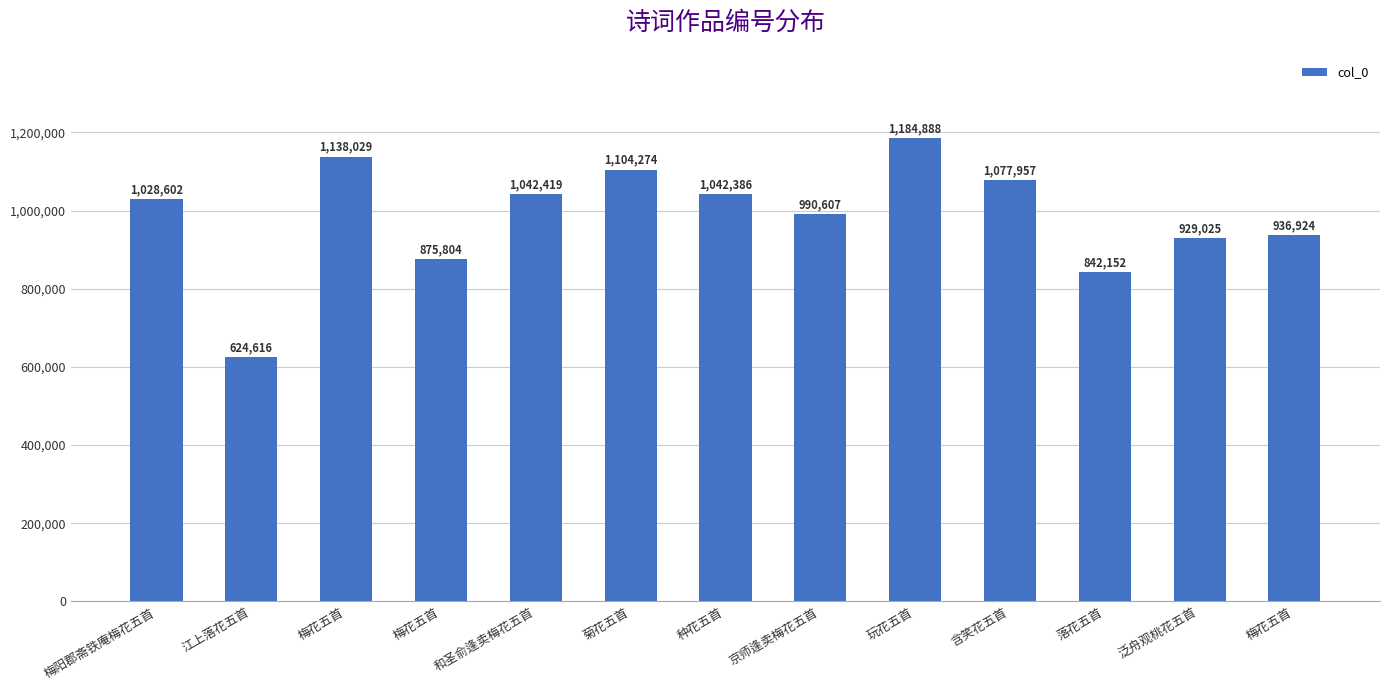

How many values are below 1028602?

6